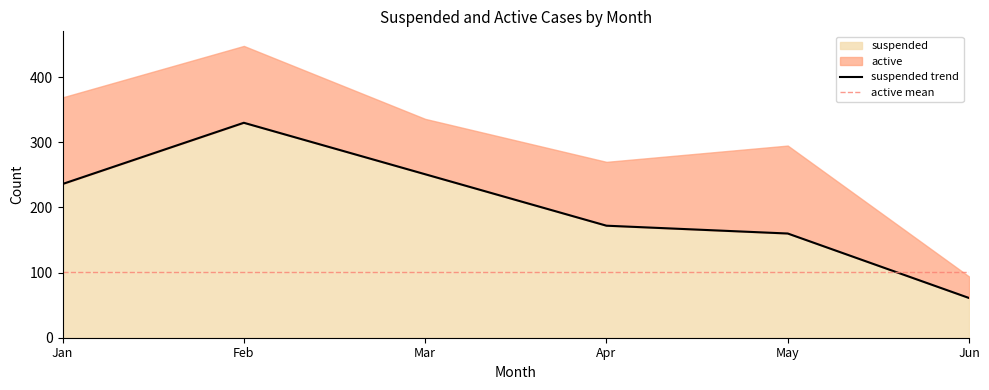

True or false: there are more than 1 points higher than both neighbors.

False